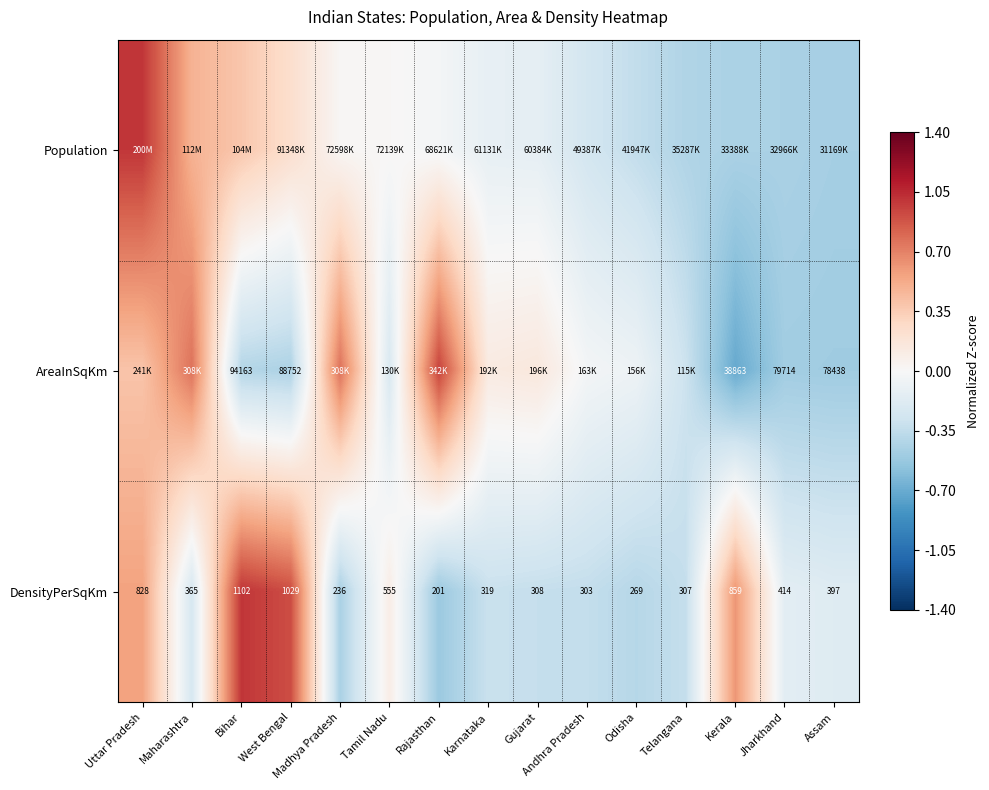

Is the value of DensityPerSqKm at Madhya Pradesh greater than the value of AreaInSqKm at Assam?

No